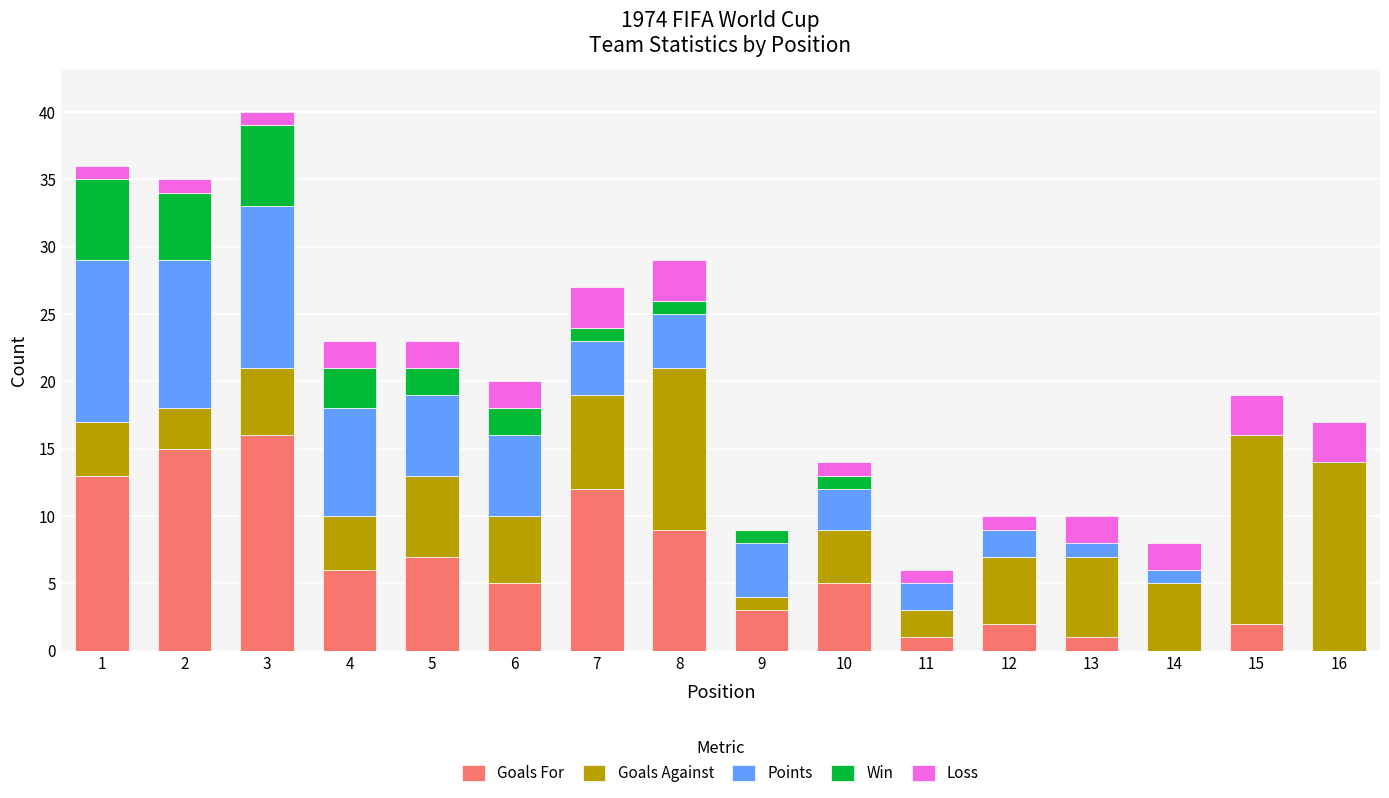

At which label does Goals For reach its peak?

3